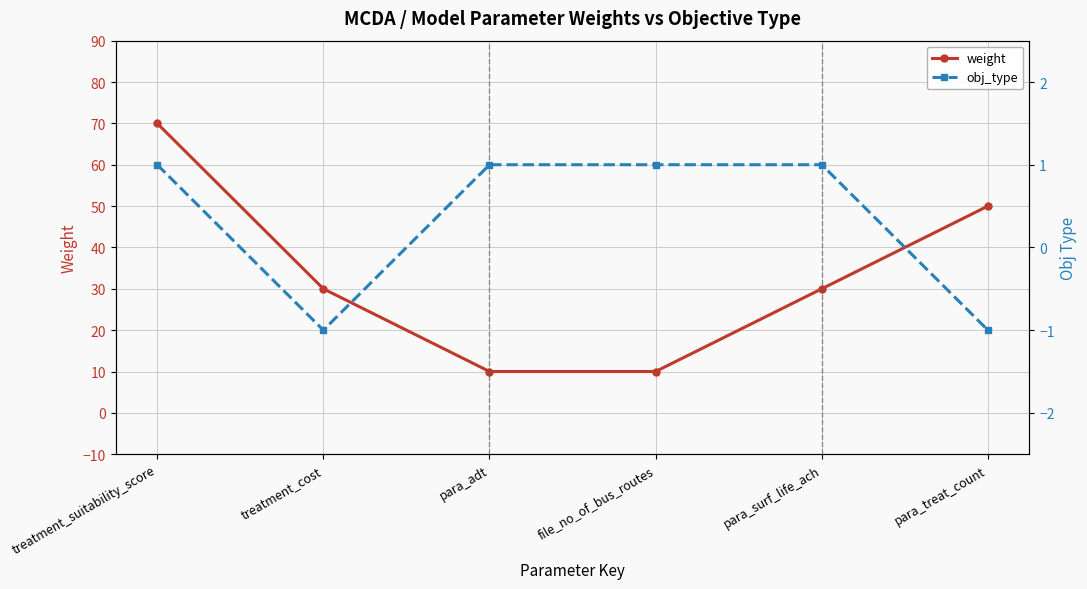

Which series has the largest range (max minus min)?

weight